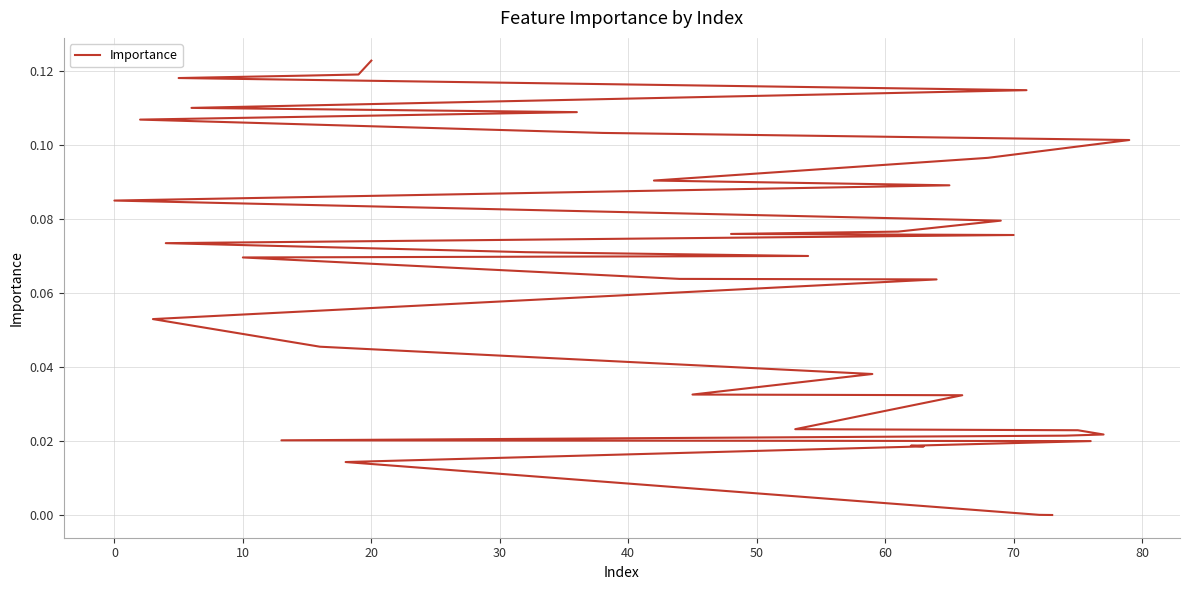

Reading right to left, list all the values displayed in this chart.

0.1	0.1	0.1	0.1	0.1	0.1	0.1	0.1	0.1	0.1	0.1	0.1	0.1	0.1	0.1	0.1	0.1	0.1	0.1	0.1	0.1	0.1	0.1	0.1	0.1	0.0	0.0	0.0	0.0	0.0	0.0	0.0	0.0	0.0	0.0	0.0	0.0	0.0	0.0	0.0